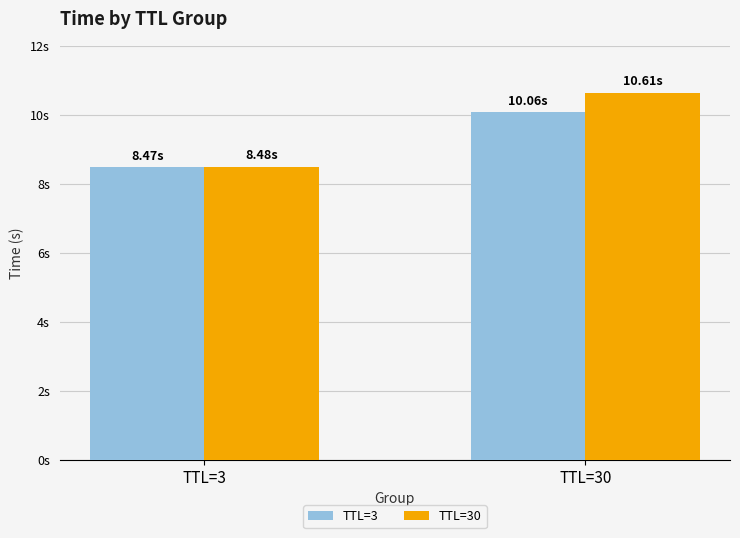

What are all the series names shown in the legend?

TTL=3, TTL=30